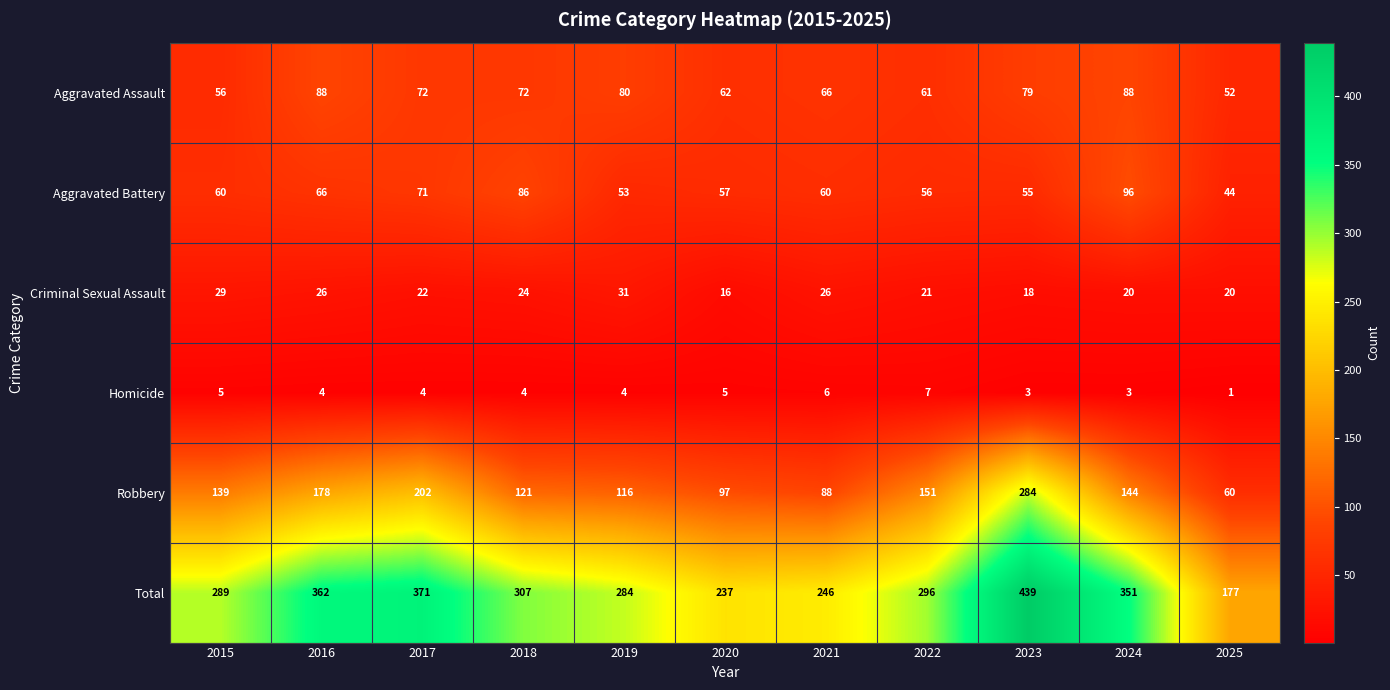

Is it true that Aggravated Battery equals 22 at 2023?

False